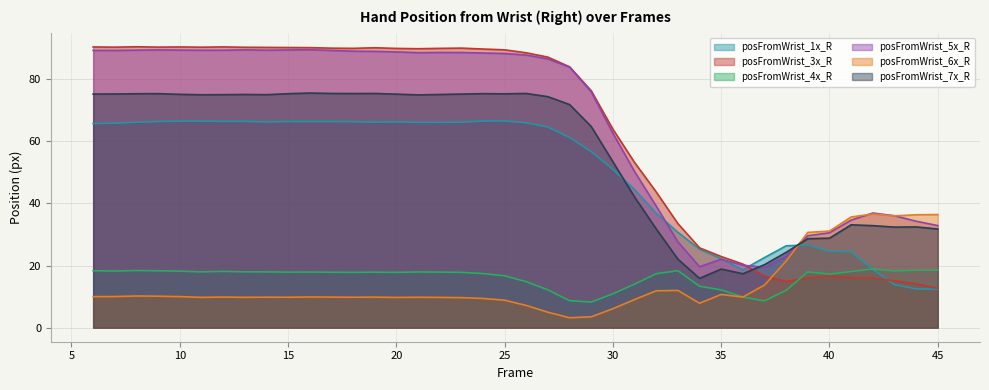

Does the chart have visible grid lines?

Yes